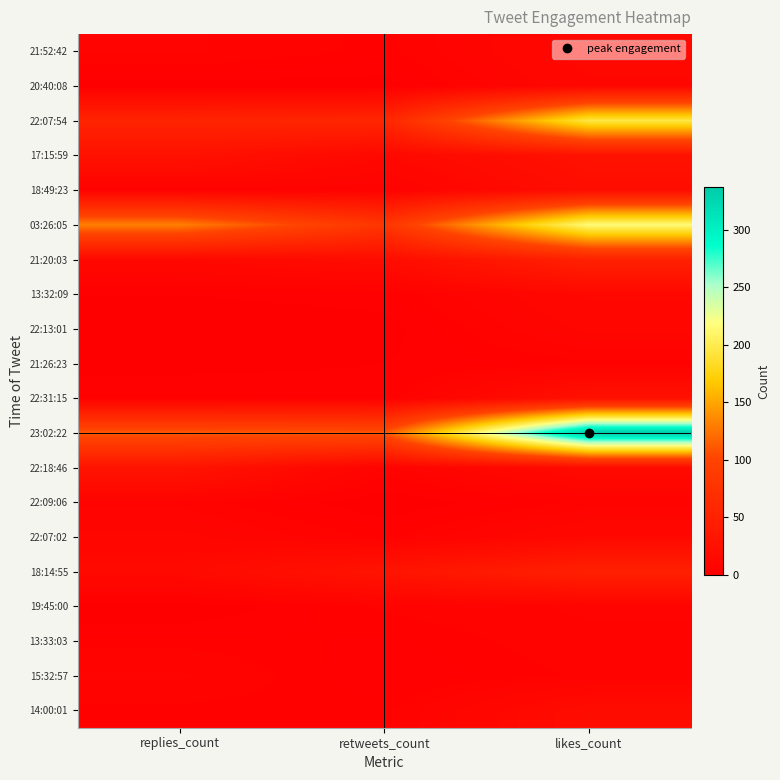

Reading left to right, what are all the values shown in this chart?

21:52:42: replies_count=7	retweets_count=4	likes_count=14
20:40:08: replies_count=1	retweets_count=1	likes_count=12
22:07:54: replies_count=54	retweets_count=57	likes_count=195
17:15:59: replies_count=27	retweets_count=13	likes_count=27
18:49:23: replies_count=5	retweets_count=5	likes_count=21
03:26:05: replies_count=131	retweets_count=80	likes_count=216
21:20:03: replies_count=13	retweets_count=19	likes_count=50
13:32:09: replies_count=2	retweets_count=3	likes_count=13
22:13:01: replies_count=0	retweets_count=1	likes_count=10
21:26:23: replies_count=1	retweets_count=2	likes_count=4
22:31:15: replies_count=4	retweets_count=3	likes_count=25
23:02:22: replies_count=111	retweets_count=110	likes_count=337
22:18:46: replies_count=30	retweets_count=6	likes_count=16
22:09:06: replies_count=6	retweets_count=0	likes_count=5
22:07:02: replies_count=10	retweets_count=4	likes_count=13
18:14:55: replies_count=15	retweets_count=30	likes_count=49
19:45:00: replies_count=0	retweets_count=5	likes_count=7
13:33:03: replies_count=4	retweets_count=3	likes_count=6
15:32:57: replies_count=7	retweets_count=2	likes_count=5
14:00:01: replies_count=4	retweets_count=4	likes_count=19